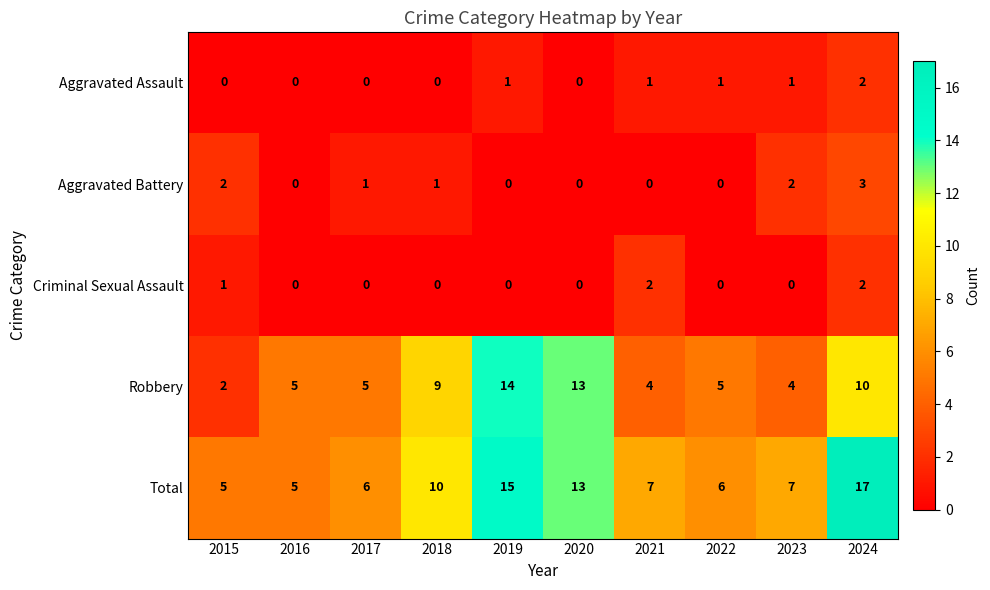

How many data points does each series have?

10